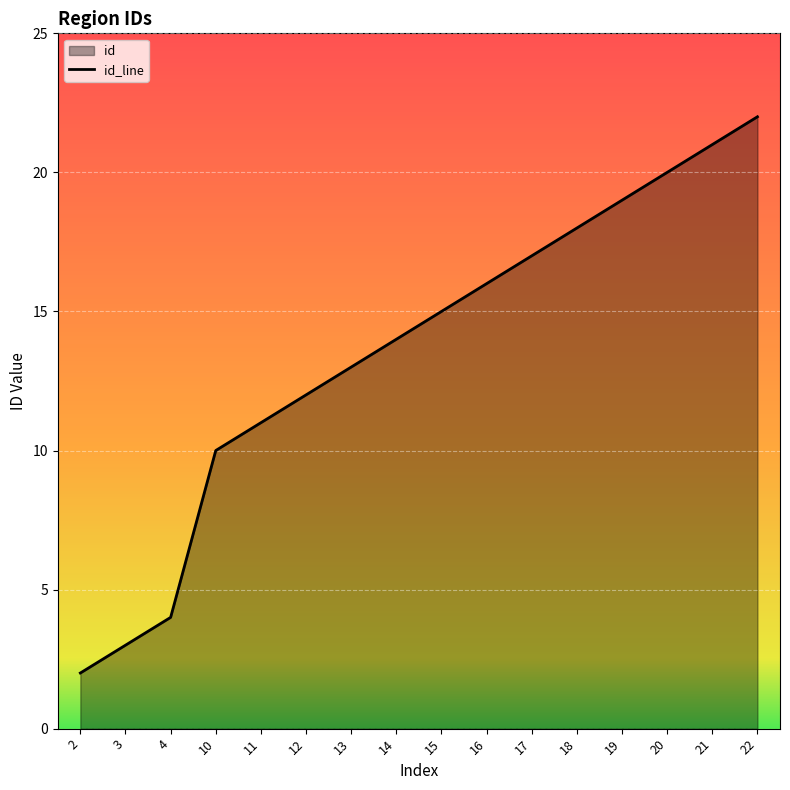

Is it true that the value at 12 is 12?

True